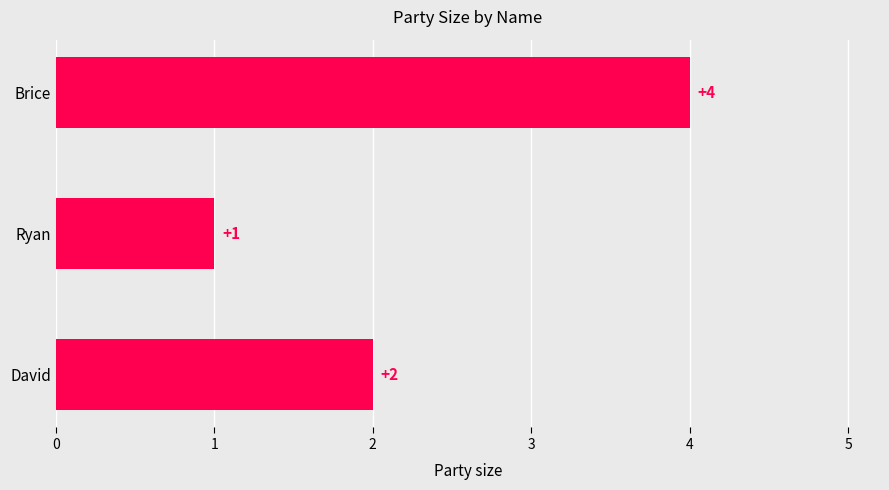

What is the value of the 3rd bar from the top?

2